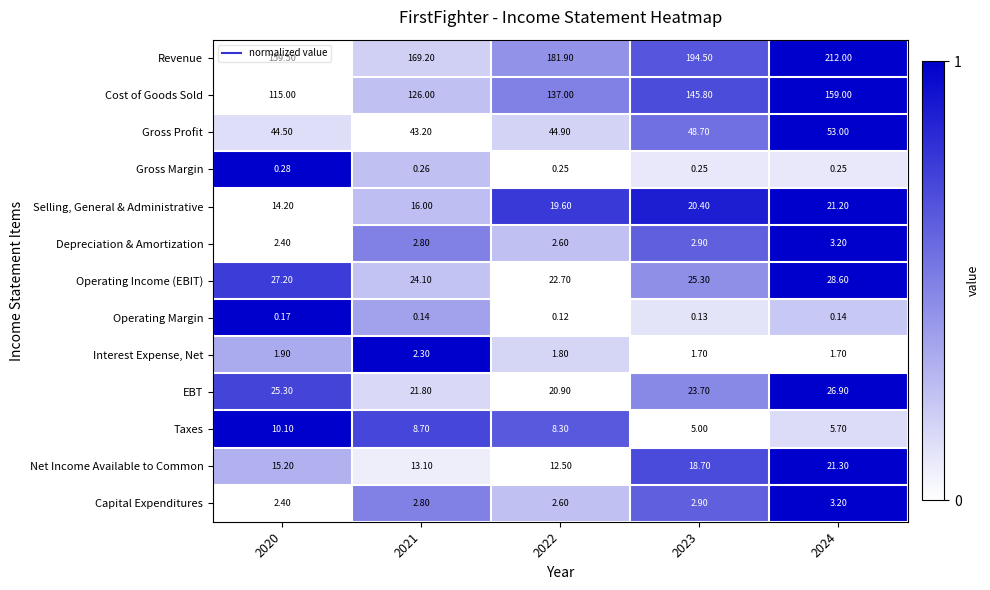

Which series has the largest total across all categories?

Revenue